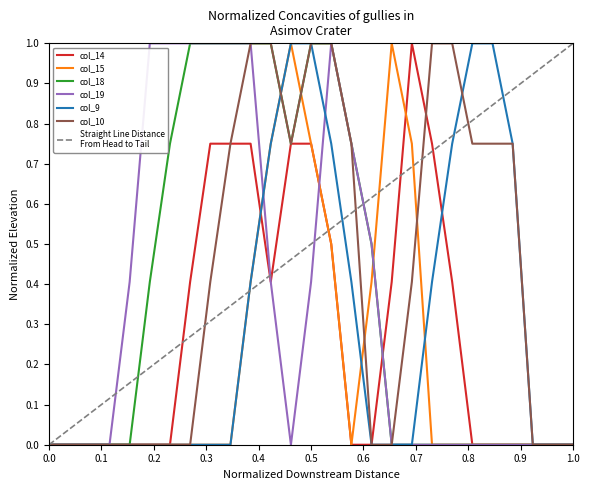

What is the highest value of the col_9 series?

1.0